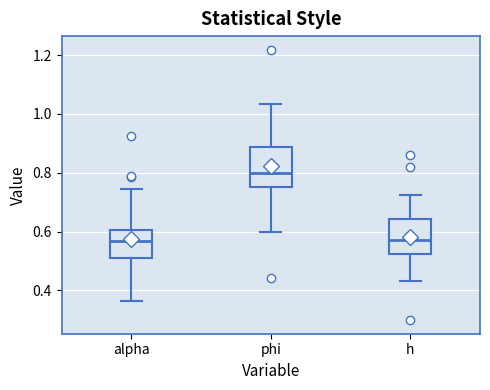

Reading left to right, read every box against the y-axis: the position of its median line, the range the box covers, and the ends of its whiskers. The values are not printed on the chart, so give them approximately, as read against the axis.

alpha: median 0.56, box 0.50 to 0.60, whiskers 0.36 to 0.74
phi: median 0.80, box 0.76 to 0.88, whiskers 0.60 to 1.04
h: median 0.58, box 0.52 to 0.64, whiskers 0.44 to 0.72